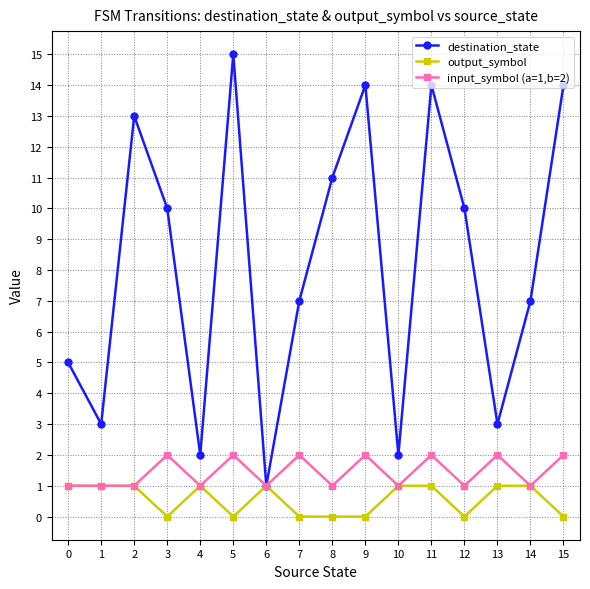

What is the spread (max minus min) of values at 8?

11